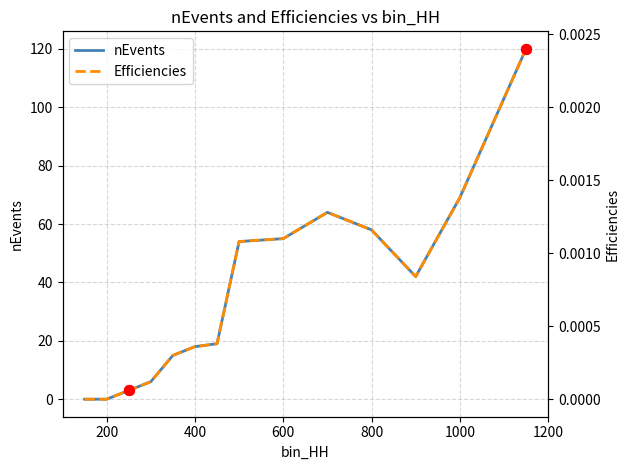

At how many categories does at least one series exceed 110?

1